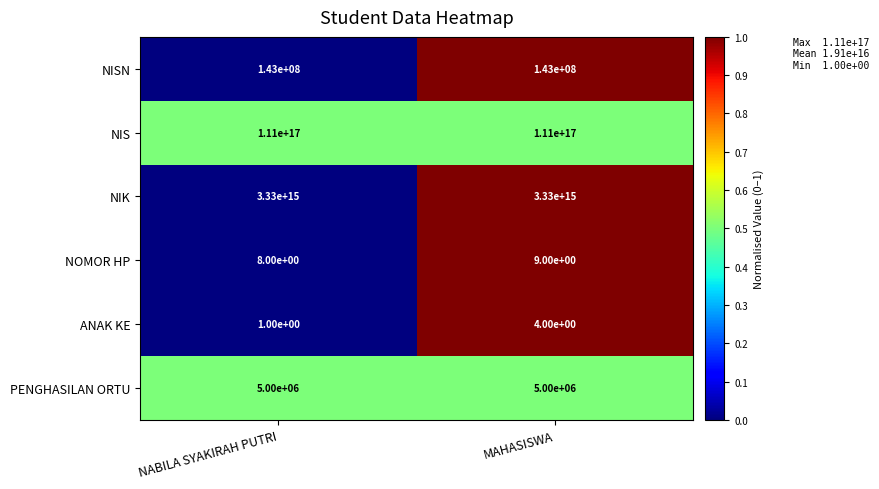

Which series has the largest total across all categories?

NIS